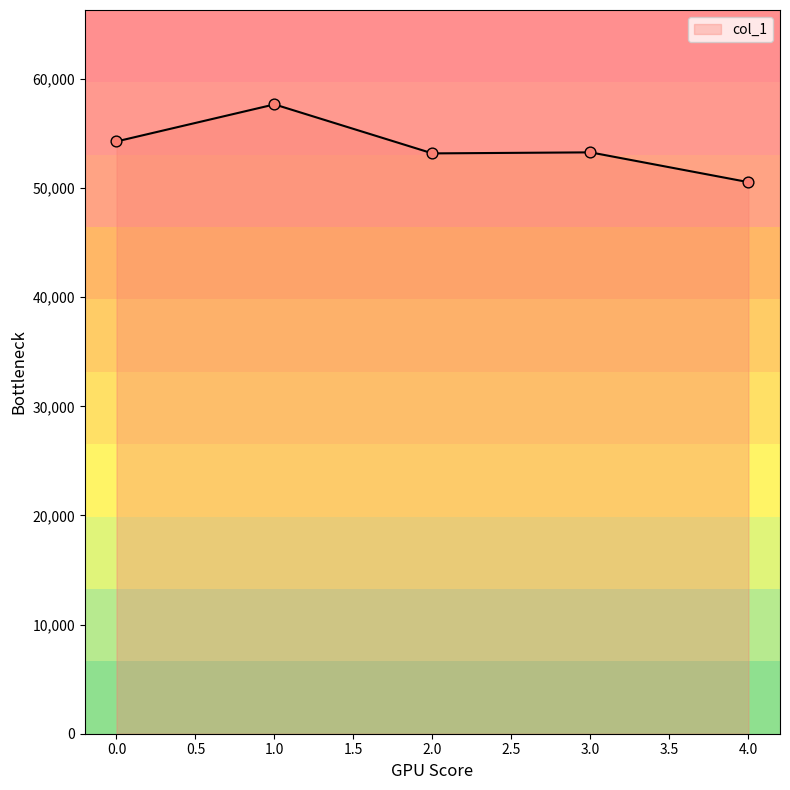

What is the change in value from 3.0 to 4.0?

-2730